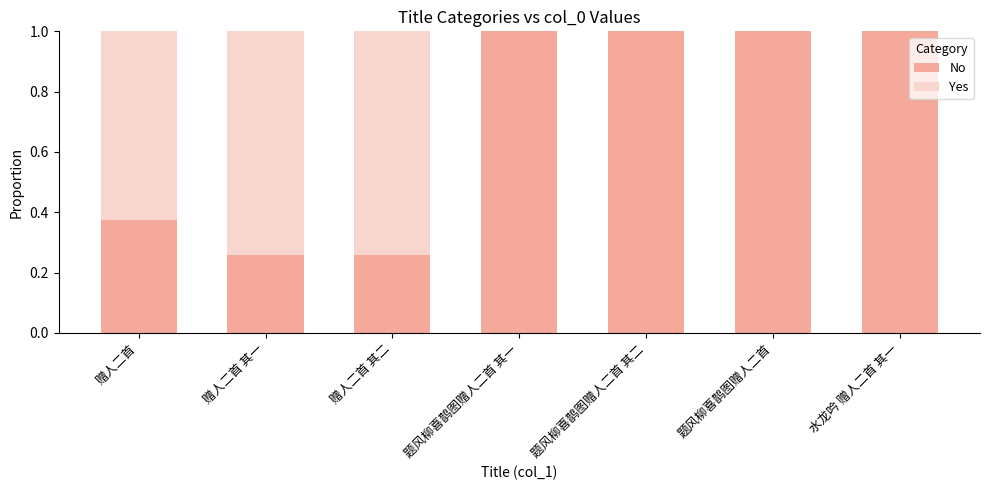

What is the total value across all series at 水龙吟 赠人二首 其一?

1.0